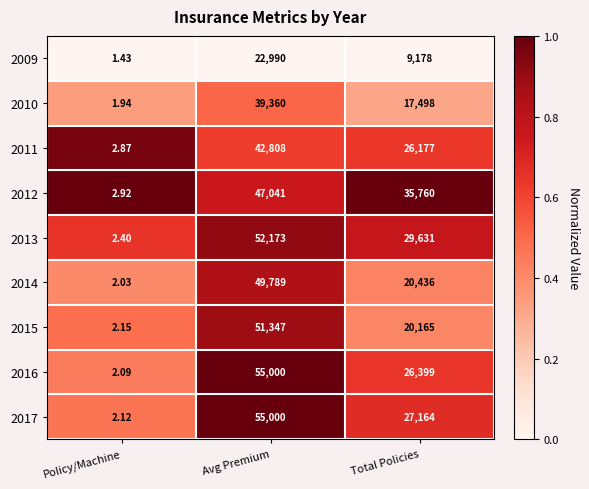

List the labels in order of 2010 value, smallest first.

Policy/Machine, Total Policies, Avg Premium